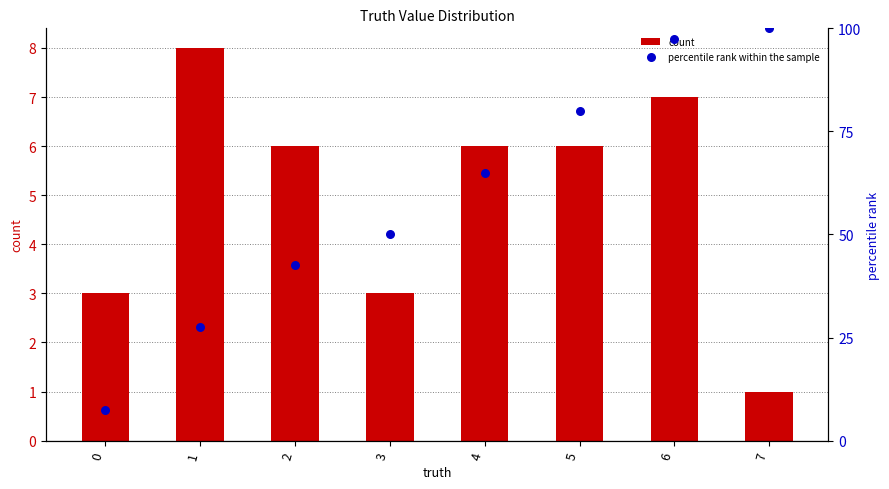

What are all the series names shown in the legend?

count, percentile rank within the sample